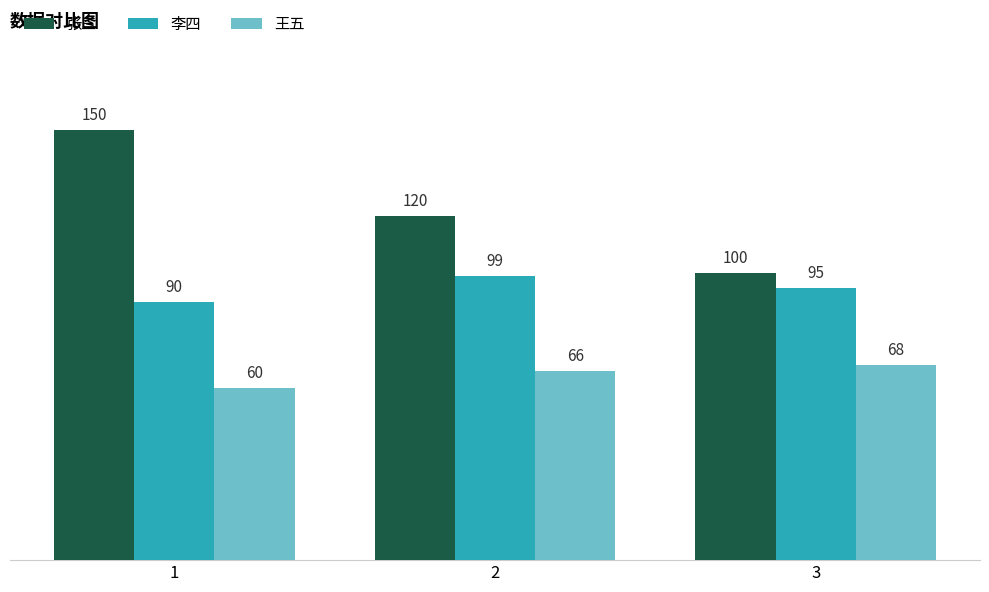

How many data points in 李四 are less than 95?

1